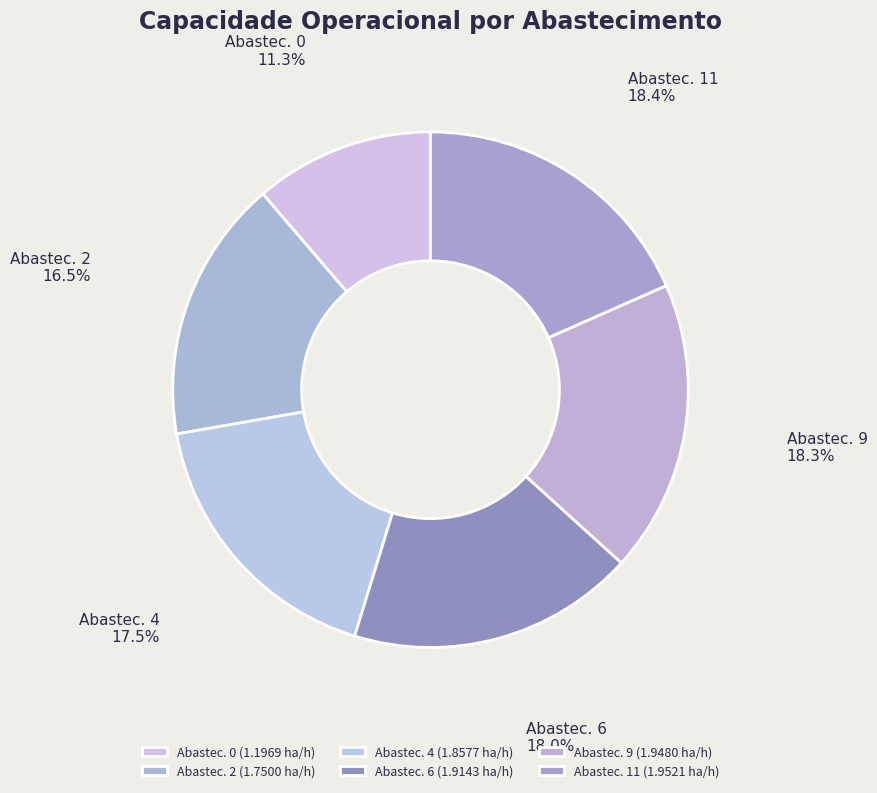

How many slices are in this pie chart?

6